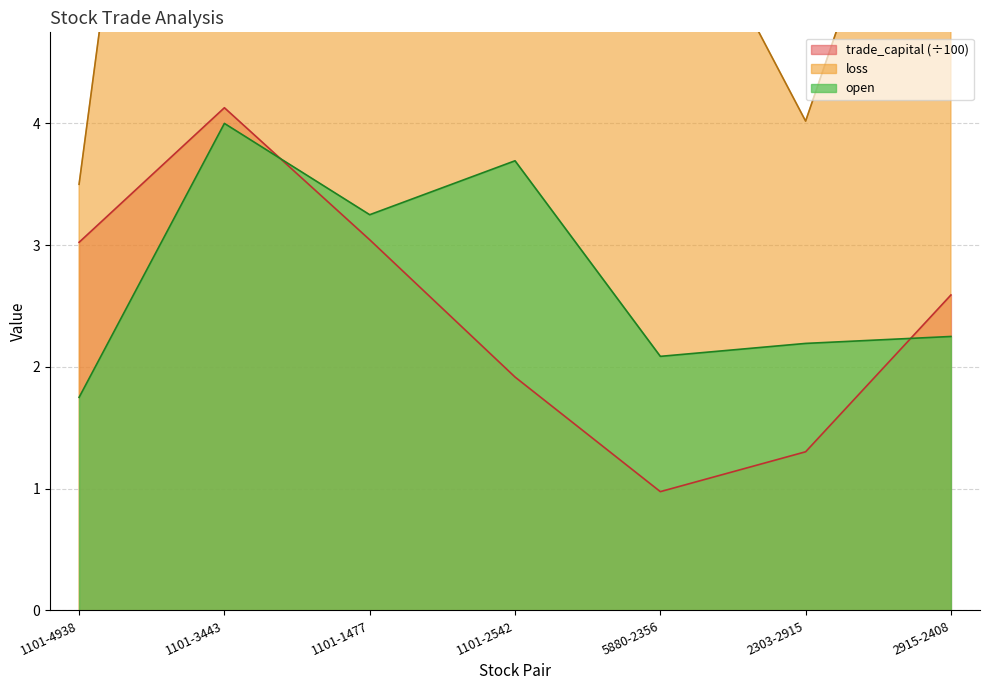

How many values in the loss series are below 6?

3